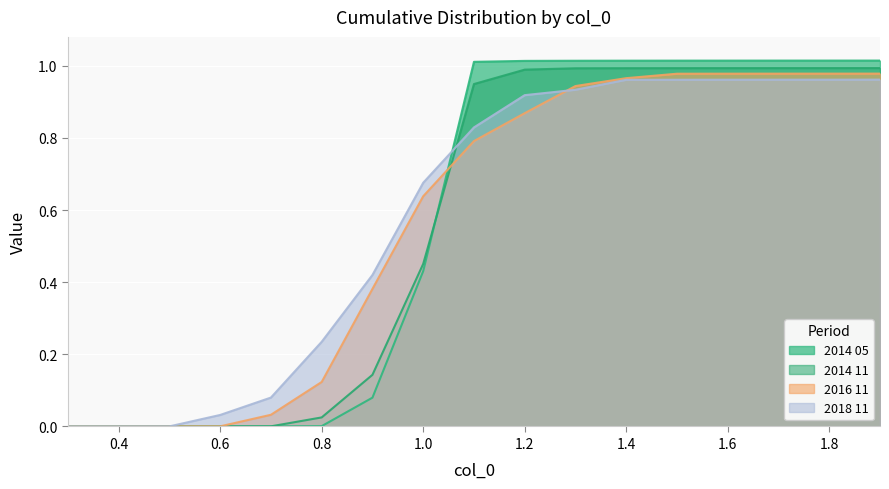

How many lines are shown in the chart?

4